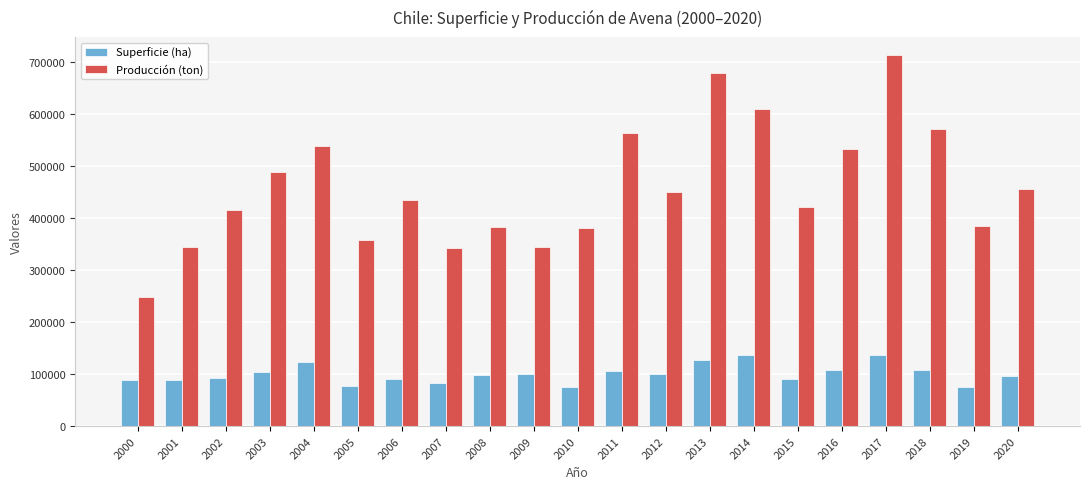

List the series in order of their overall mean, lowest first.

Superficie (ha), Producción (ton)